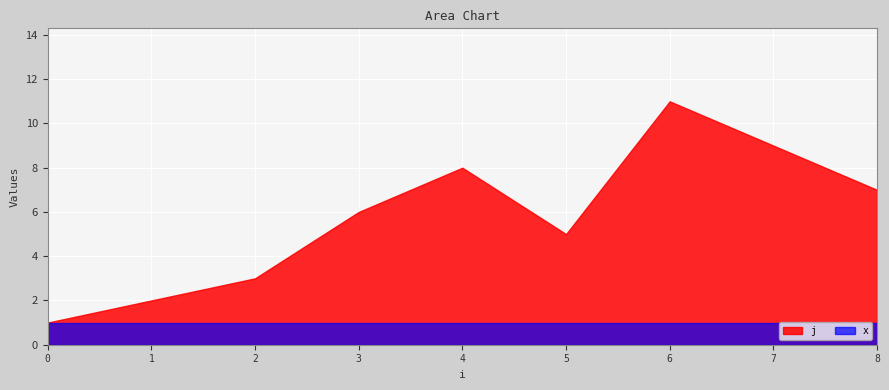

Which series has the largest total across all categories?

j